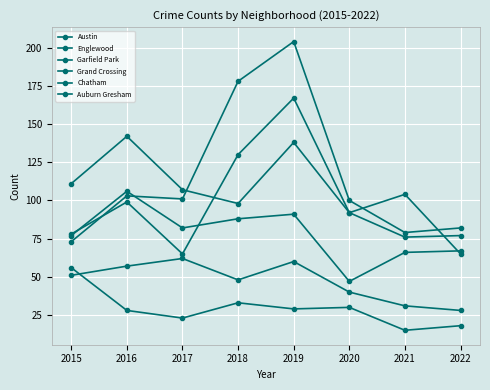

At which label does Chatham first exceed 51?

2016